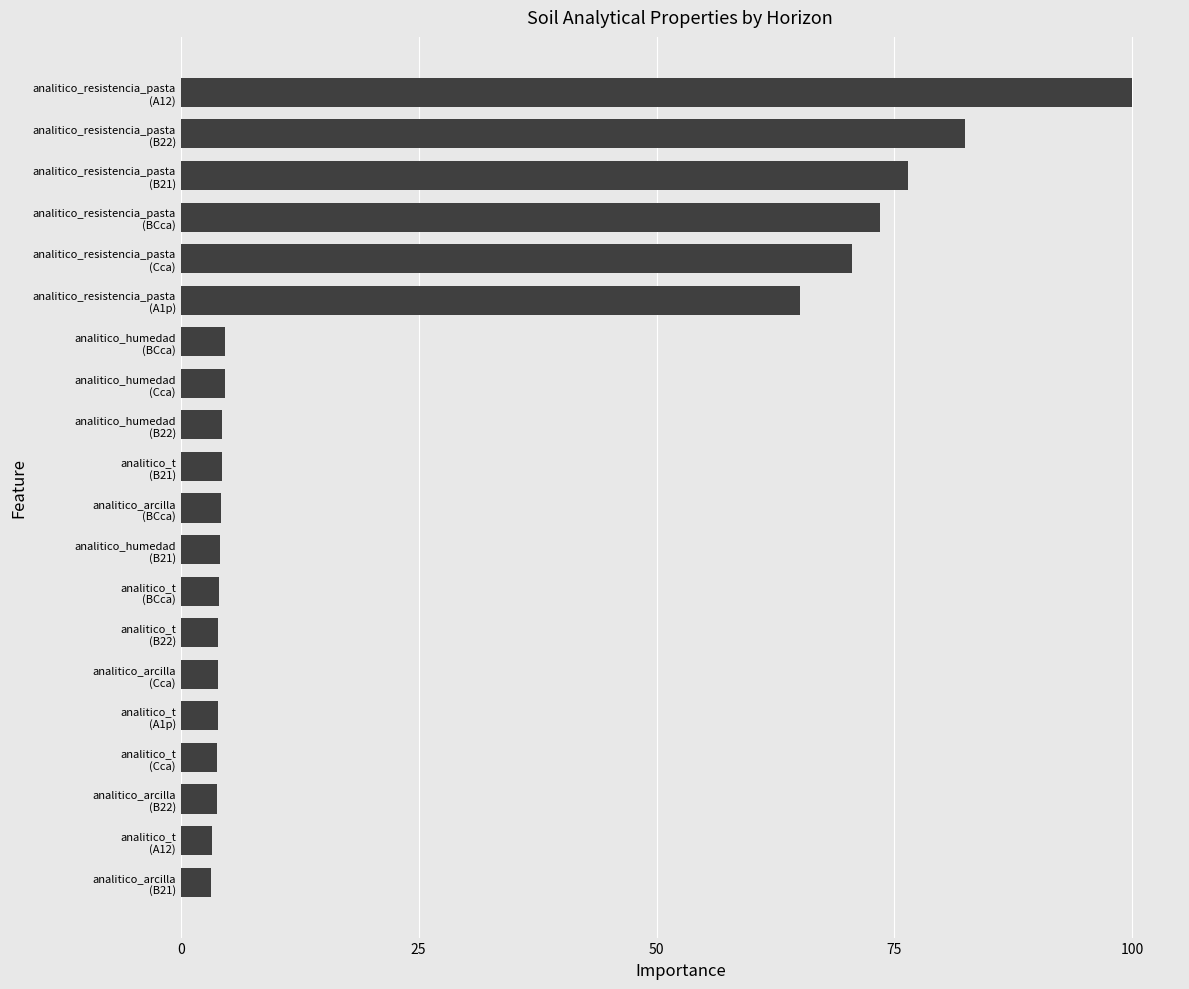

What is the value of the 19th bar from the top?

3.3